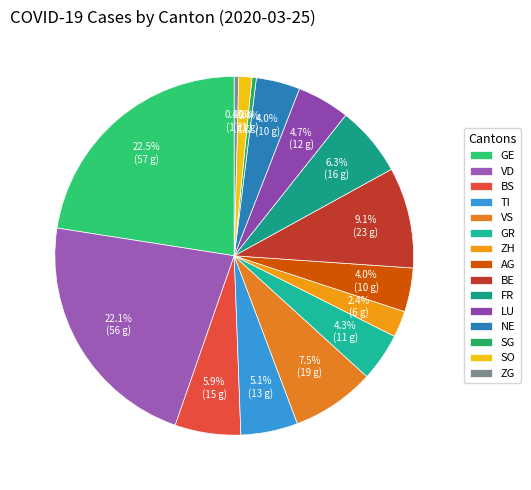

To the nearest percent, what is the difference between the largest and smallest slice percentages?

22%